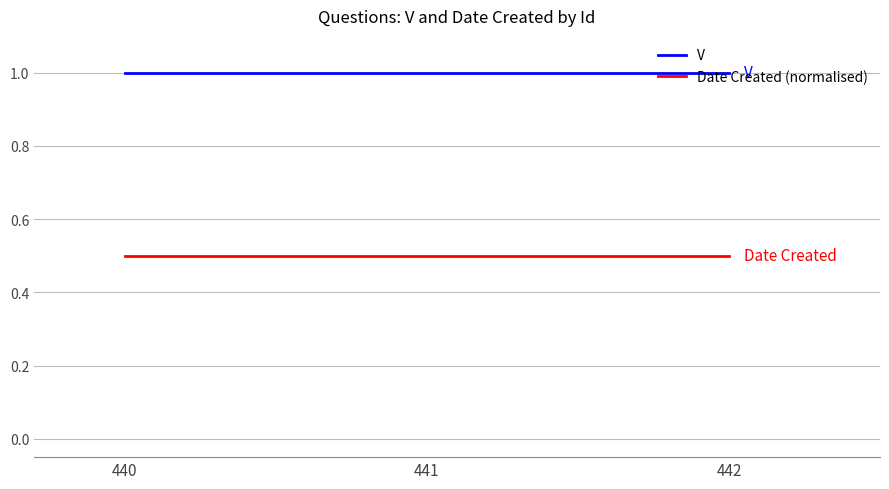

What is the spread (max minus min) of values at 441?

0.5